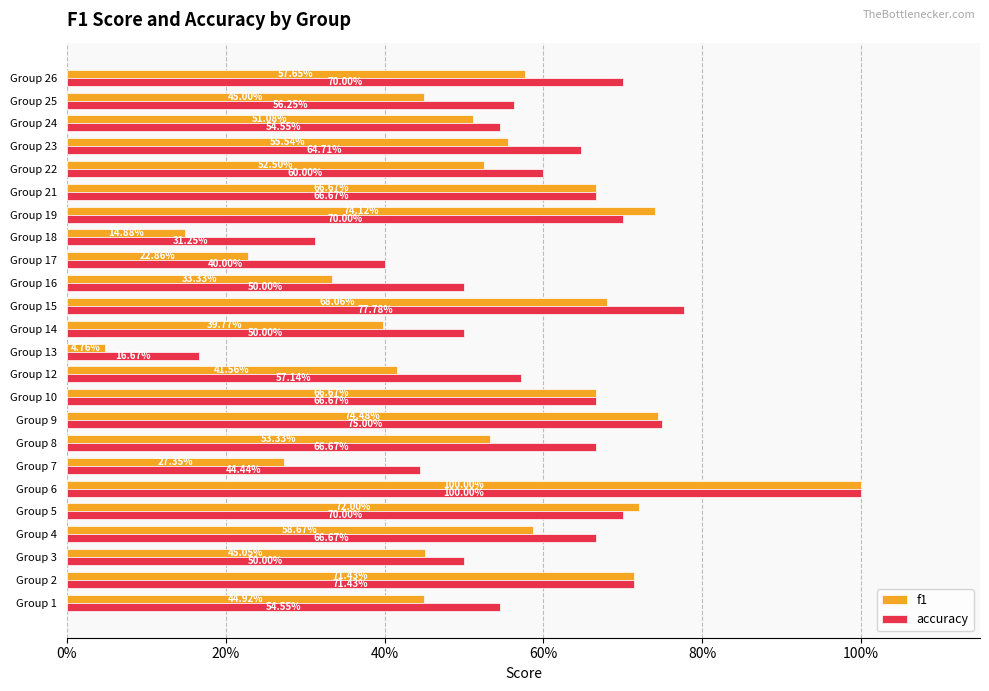

What are all the series names shown in the legend?

f1, accuracy